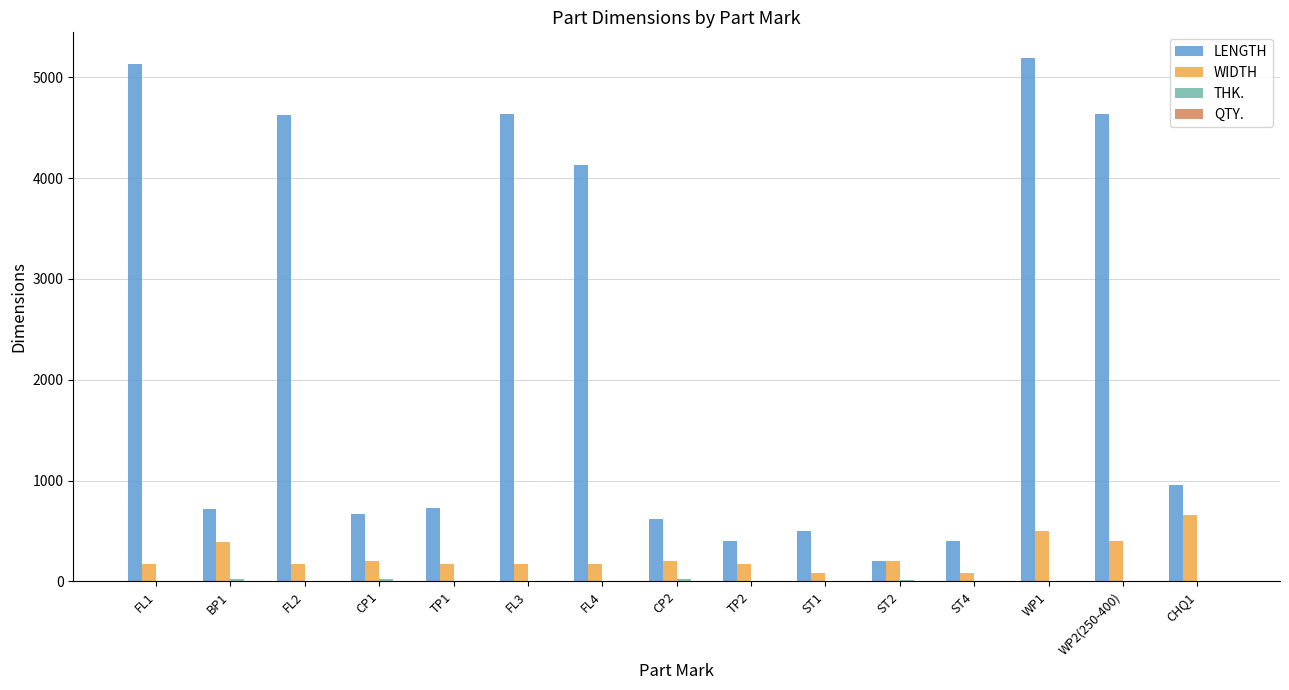

What is the sum of the LENGTH values at ST1 and ST4?

900